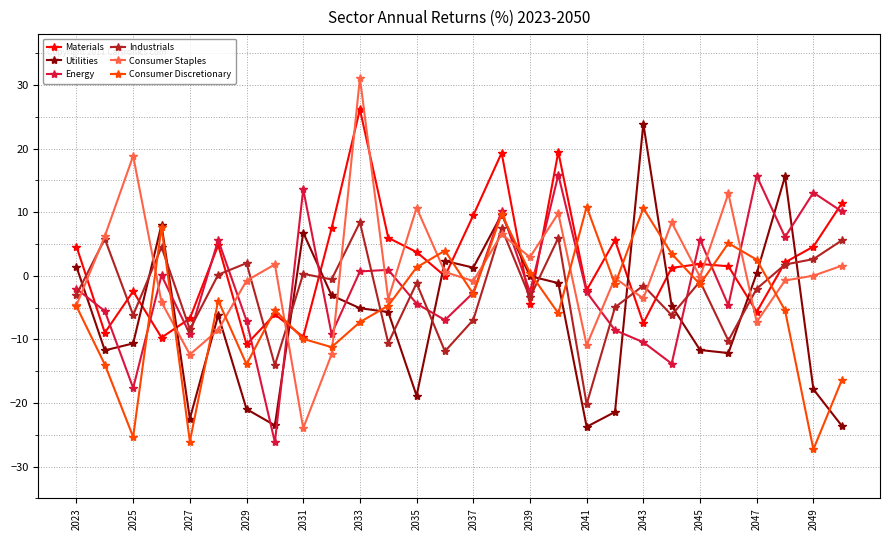

Which series has the widest spread of values?

Consumer Staples